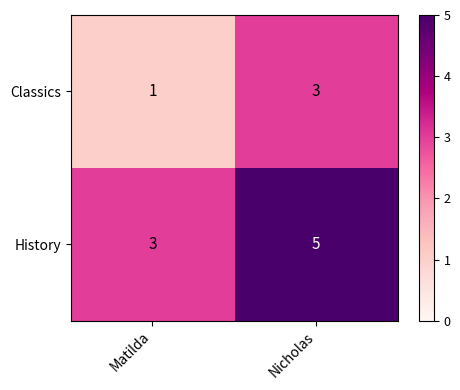

At Matilda, list the series in order from largest to smallest.

History, Classics